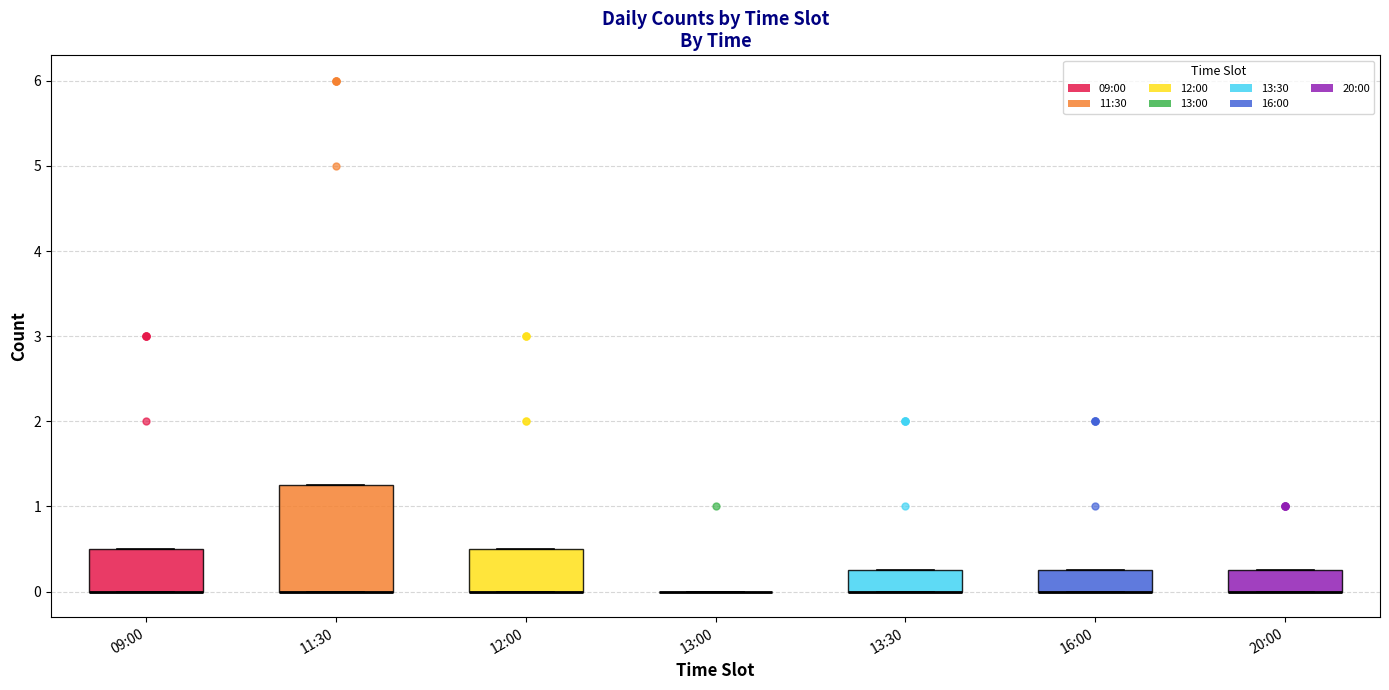

Which box is the tallest, from its lower edge to its upper edge?

11:30